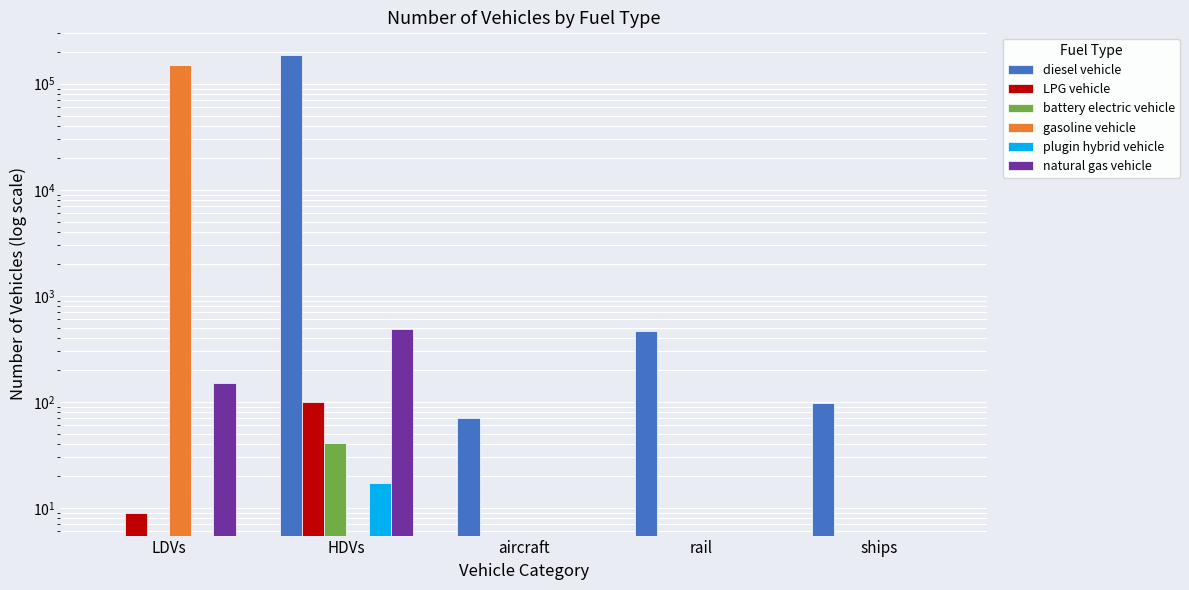

Is it true that natural gas vehicle equals 245 at LDVs?

False